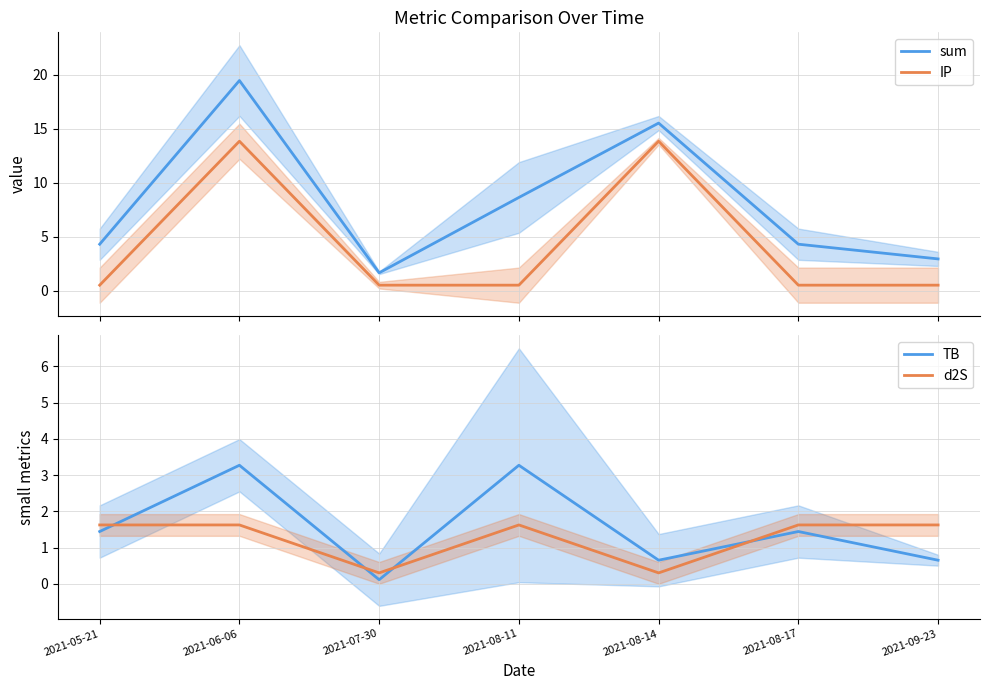

At which label does TB reach its minimum?

2021-07-30